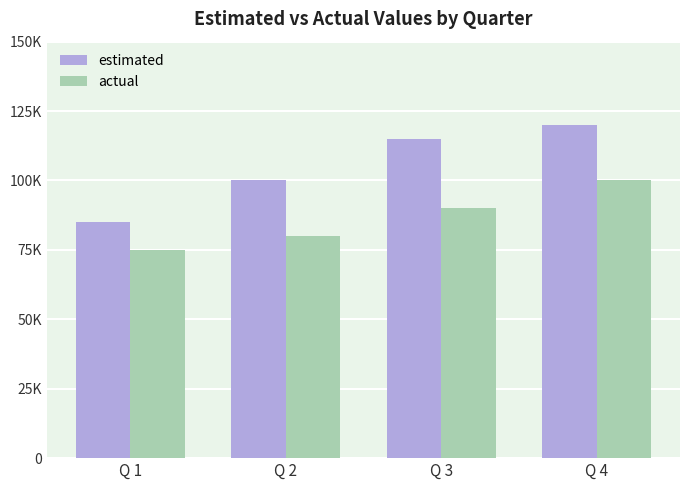

Which series has the widest spread of values?

estimated